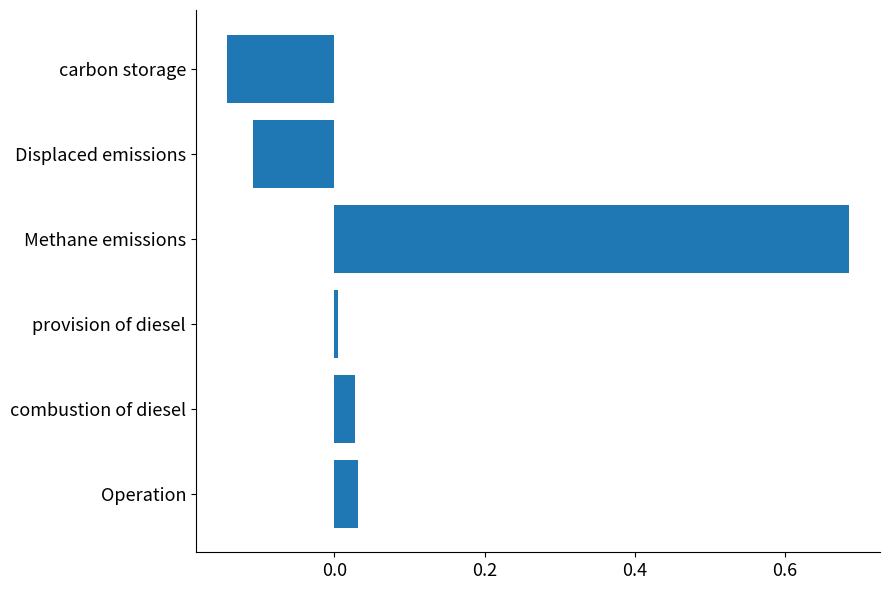

Which category has the lowest value across all series?

carbon storage